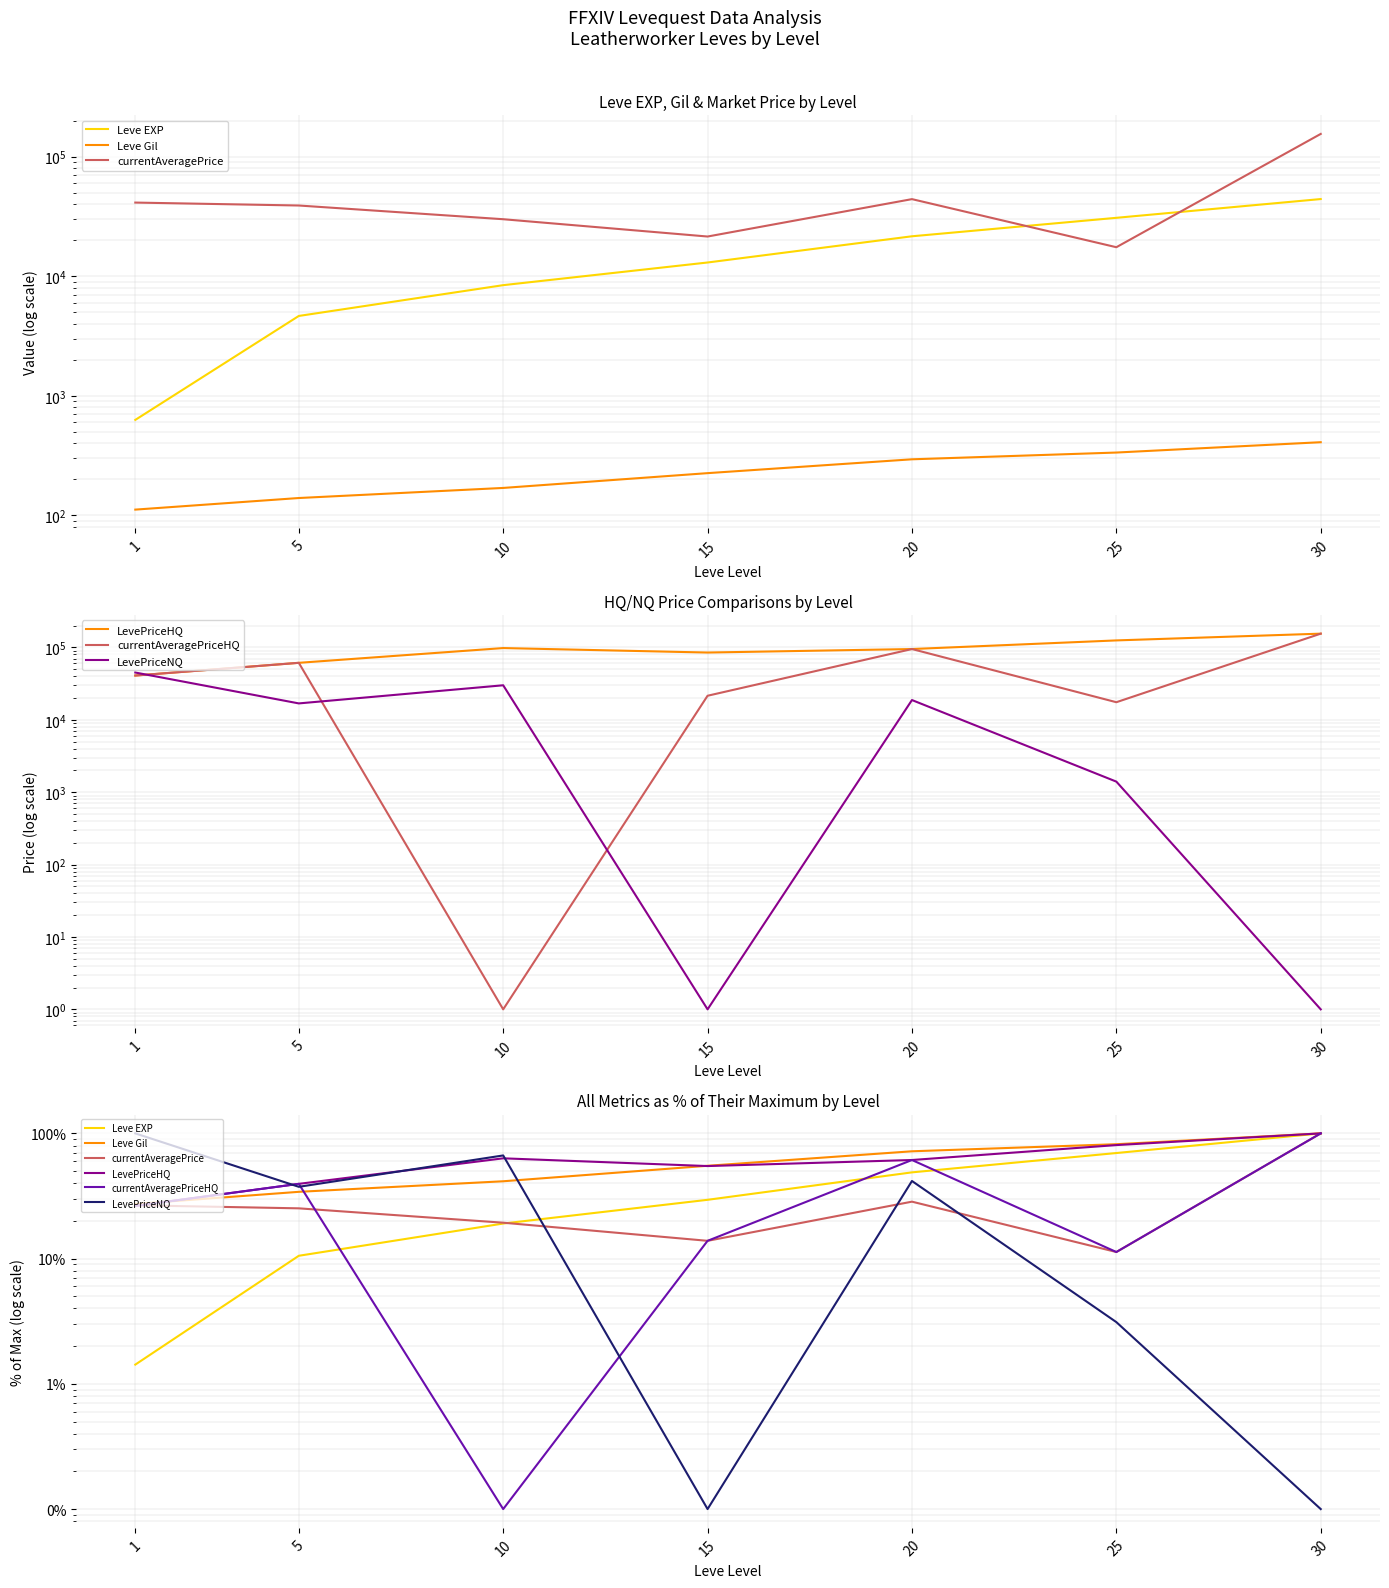

What is the value of the Leve EXP point at the 5th from the left?

48.8